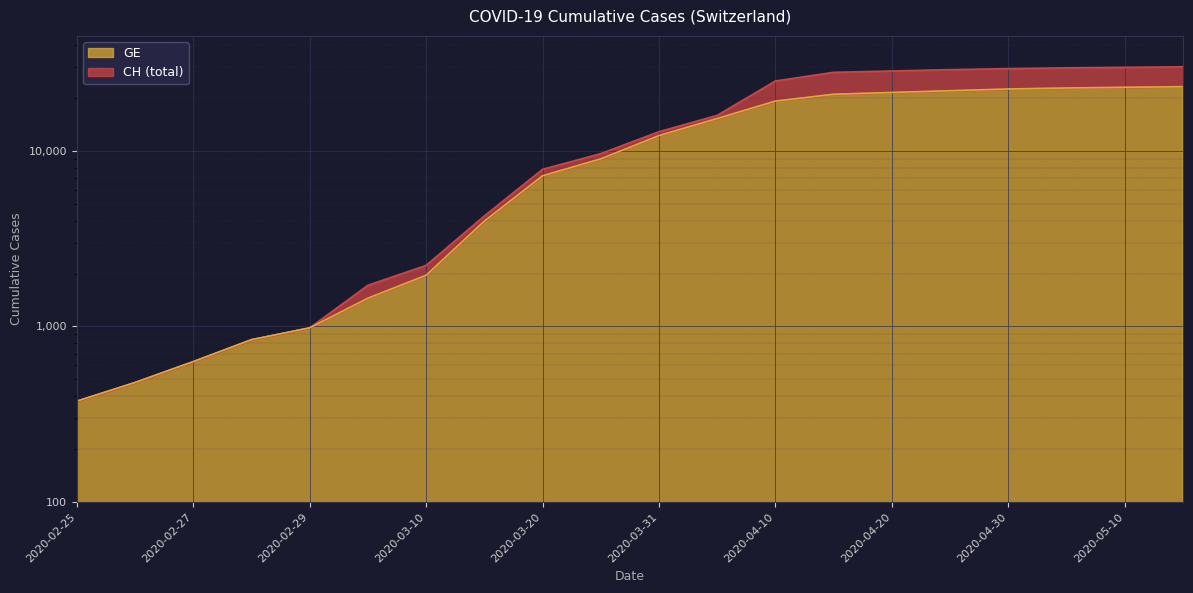

True or false: GE has more than 2 interior local peaks.

False